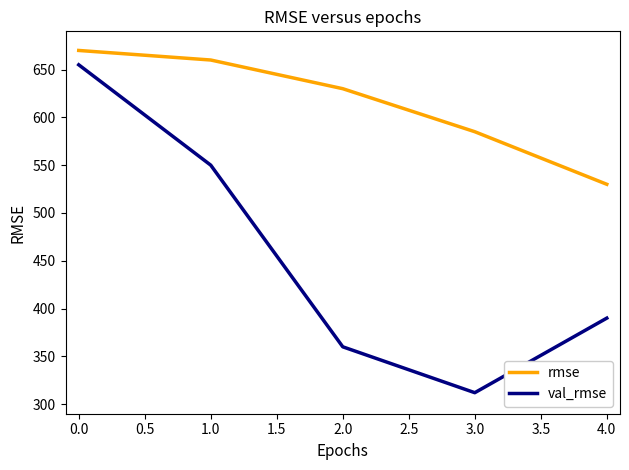

What is the lowest value of the val_rmse series?

312